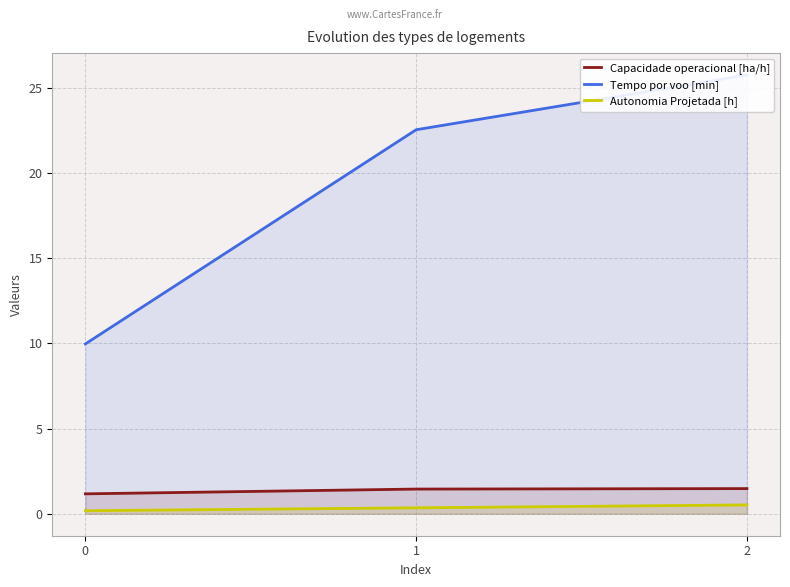

Which series has the largest total across all categories?

Tempo por voo [min]